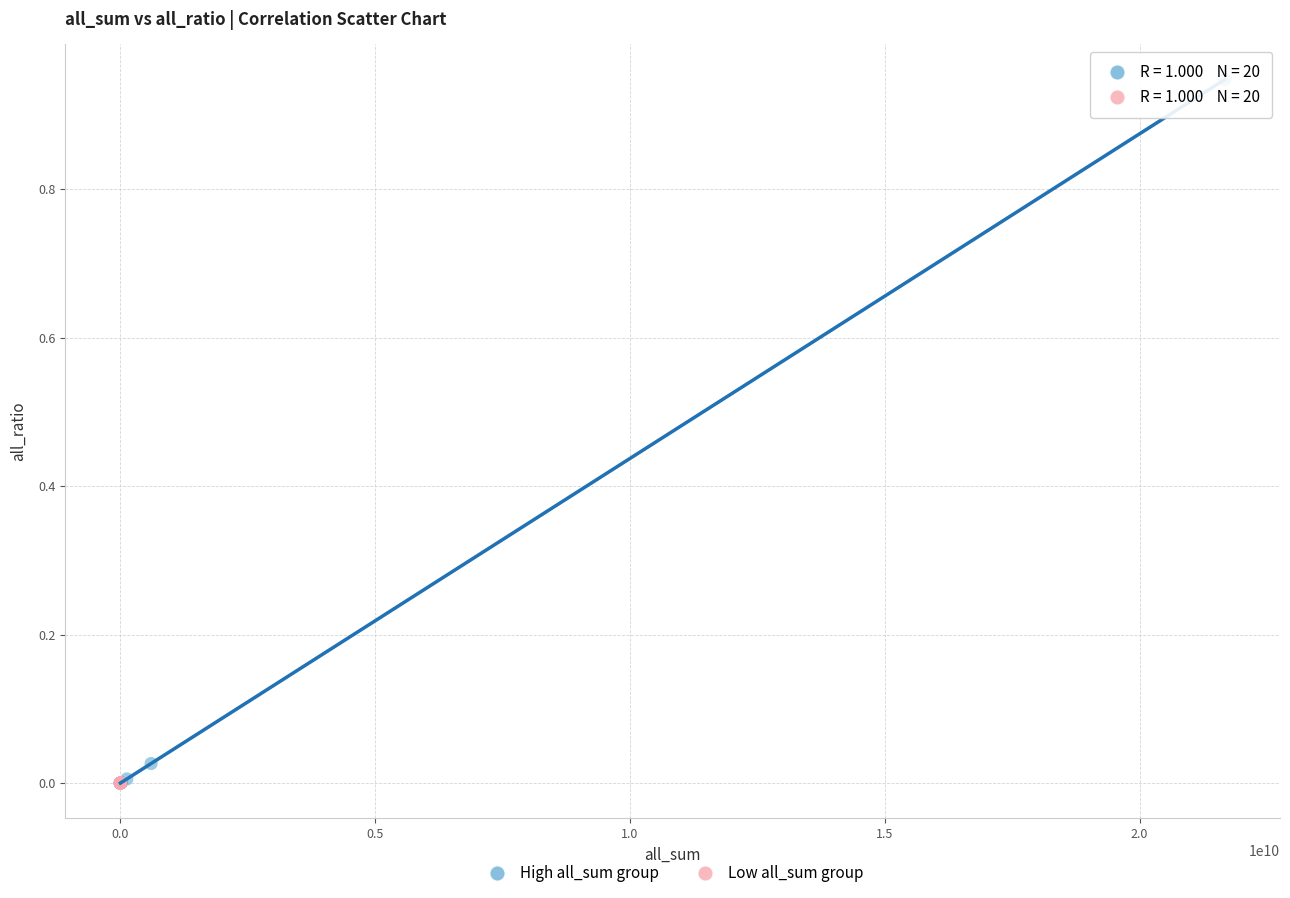

Which series has the largest Y range (max minus min)?

High all_sum group